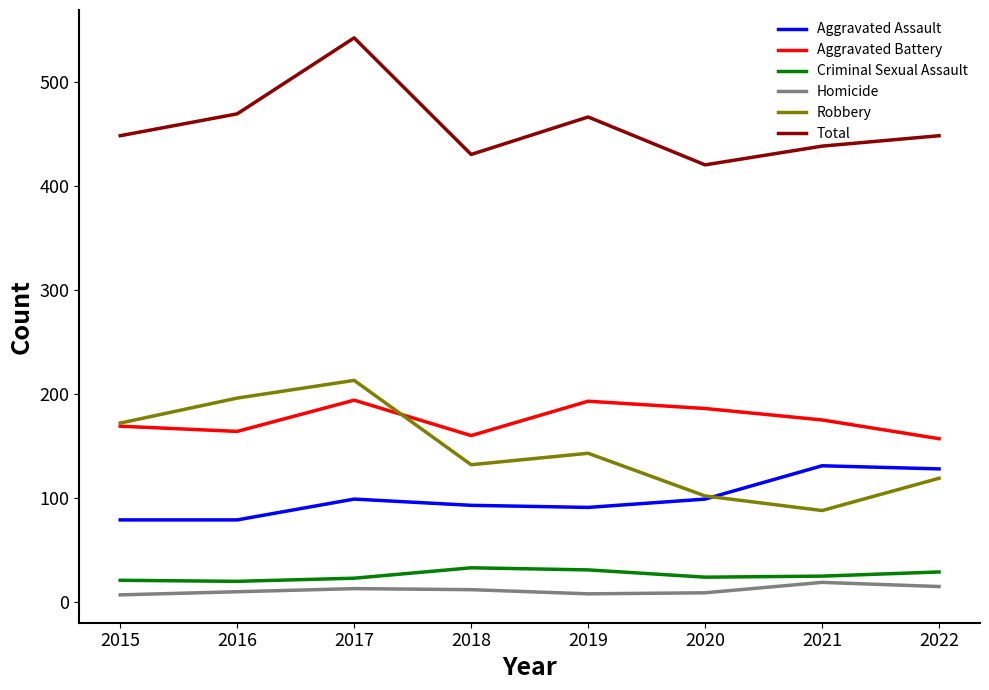

What is the maximum value shown in the chart?

542